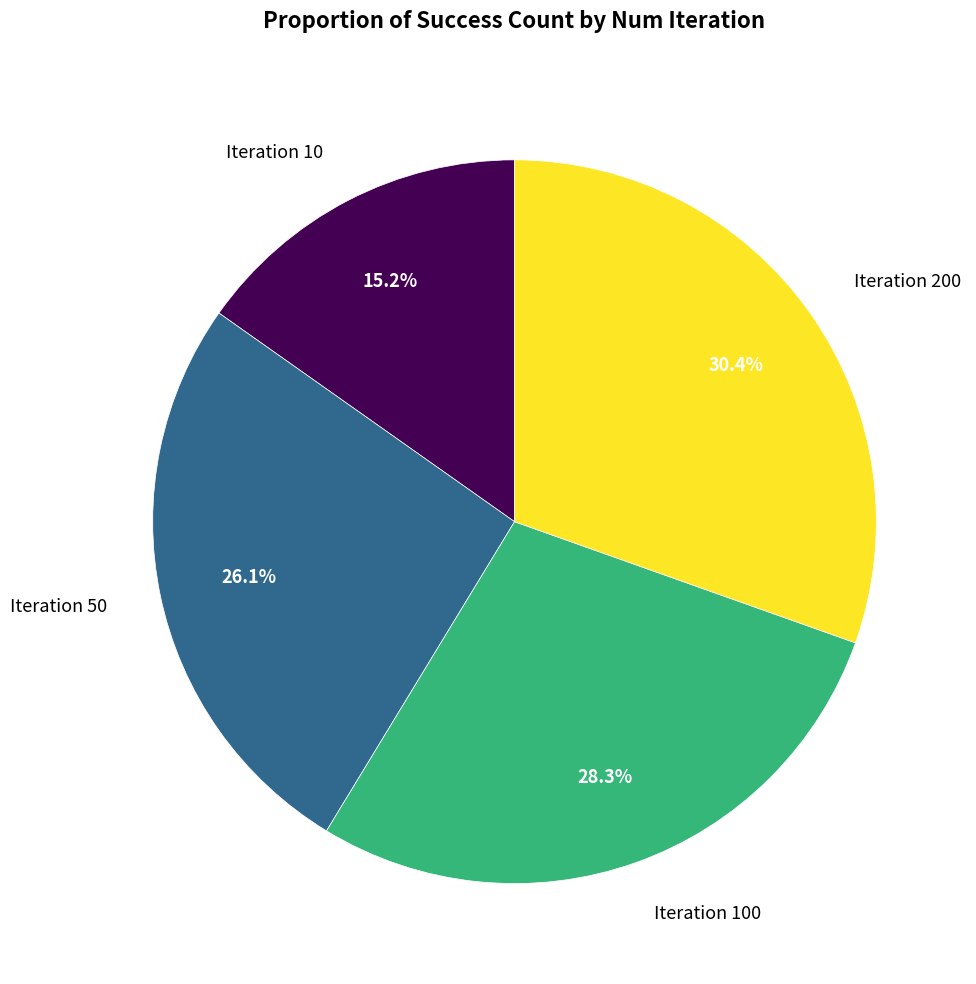

Is there any slice that represents more than half of the pie?

No